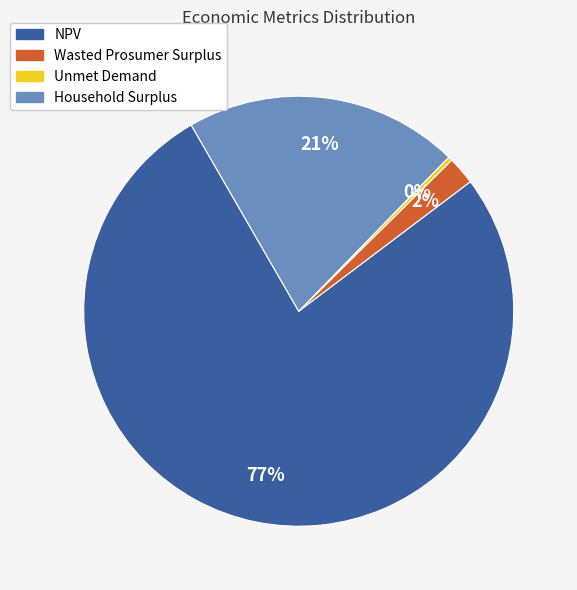

Rank the categories by value from lowest to highest.

Unmet Demand, Wasted Prosumer Surplus, Household Surplus, NPV